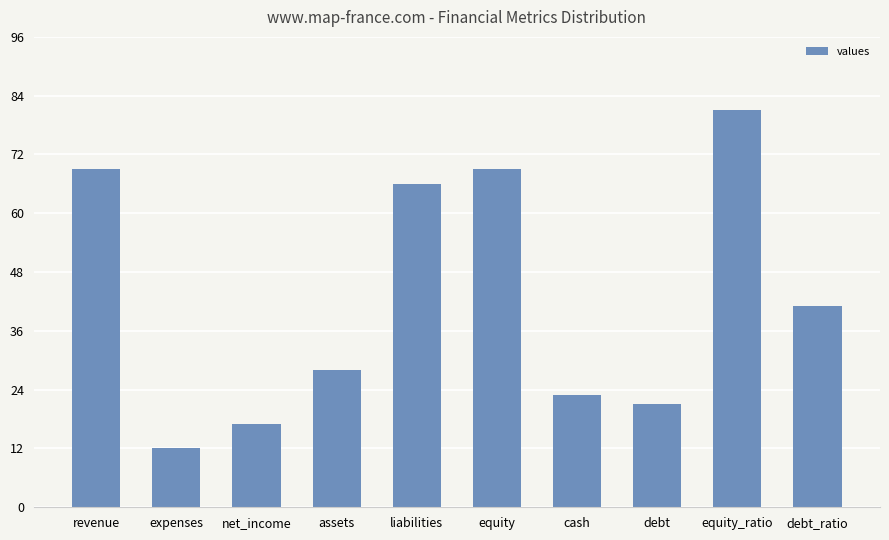

Which has a higher value, assets or liabilities?

liabilities